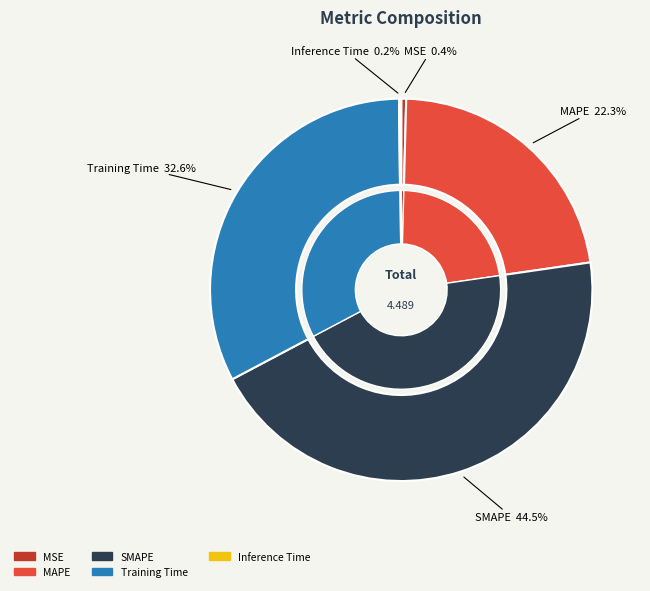

Count the number of slices in the pie.

5